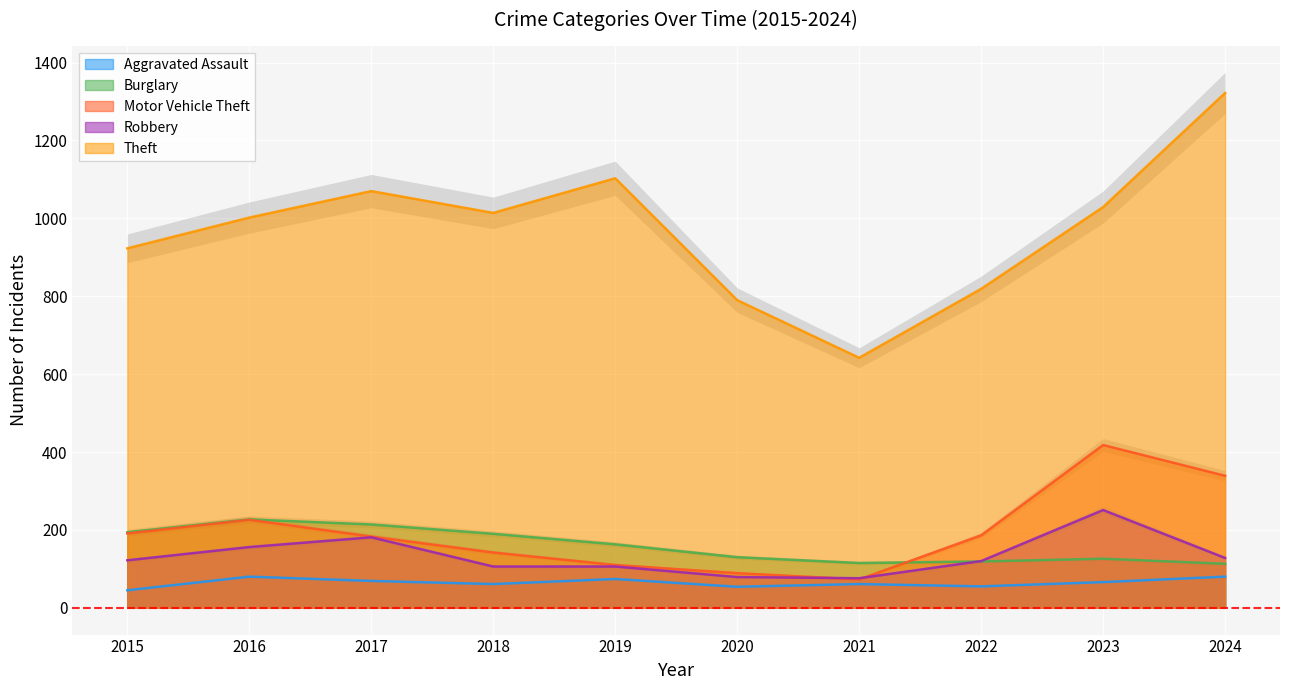

What value does the Aggravated Assault series have at 2017, to the nearest 10?

70